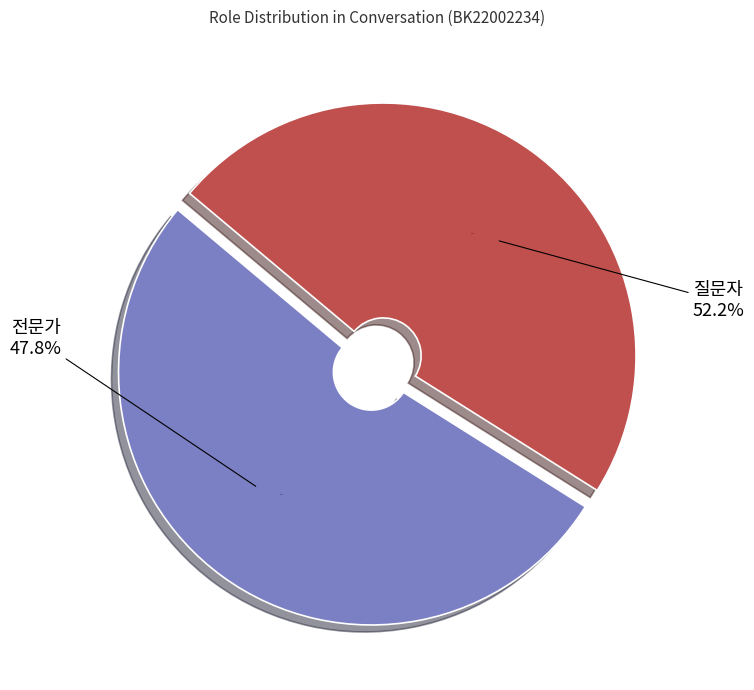

Count the number of slices in the pie.

2